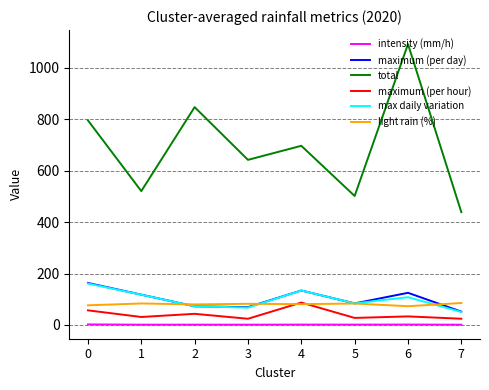

How many intersections are there between maximum (per hour) and light rain (%)?

2